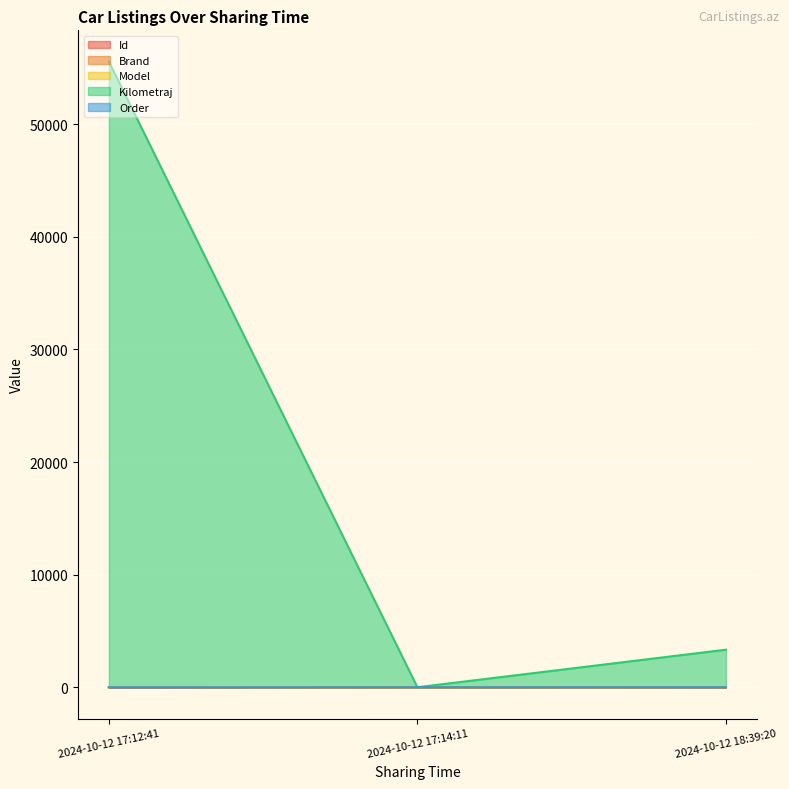

What position from the left is 2024-10-12 18:39:20?

3